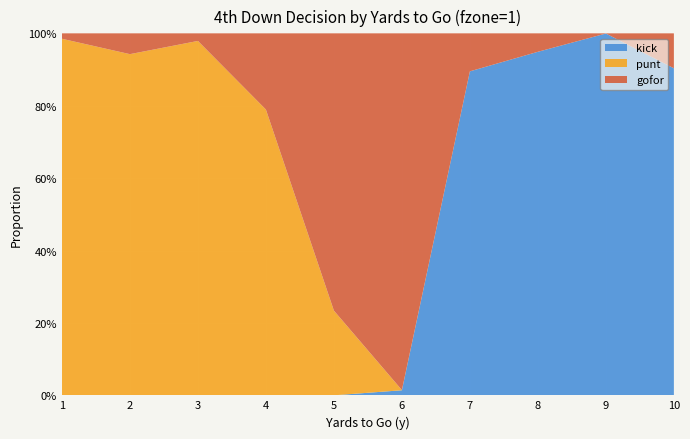

Reading left to right, transcribe all the data shown in this chart.

punt: 1=1.0	2=0.9	3=1.0	4=0.8	5=0.2	6=0.0	7=0.0	8=0.0	9=0.0	10=0.0
gofor: 1=0.0	2=0.1	3=0.0	4=0.2	5=0.8	6=1.0	7=0.1	8=0.1	9=0.0	10=0.1
kick: 1=0.0	2=0.0	3=0.0	4=0.0	5=0.0	6=0.0	7=0.9	8=0.9	9=1.0	10=0.9